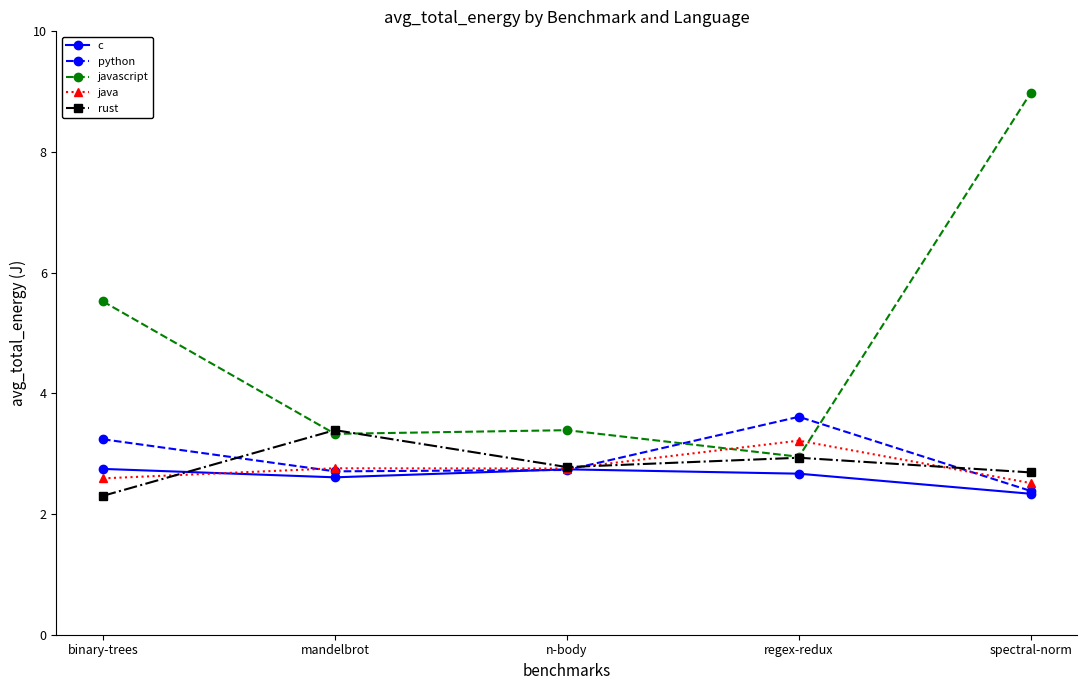

Is it true that python equals 4.7 at binary-trees?

False